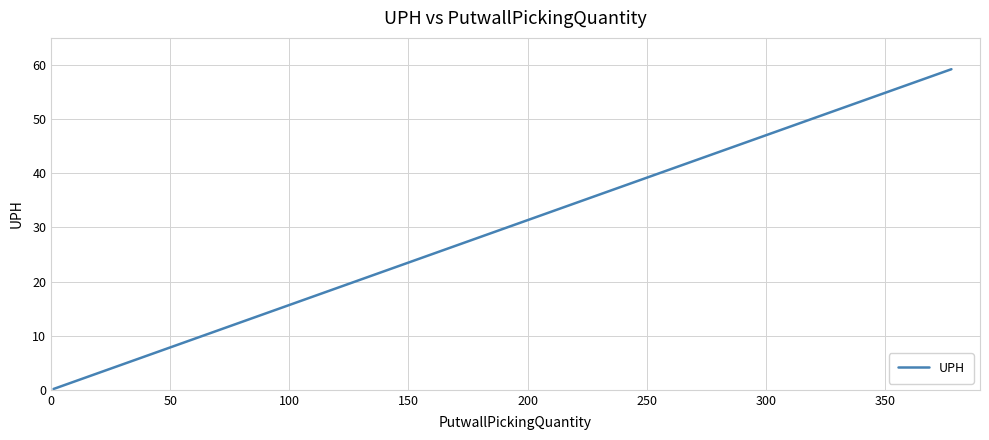

What is the difference between the maximum and minimum values?

59.1